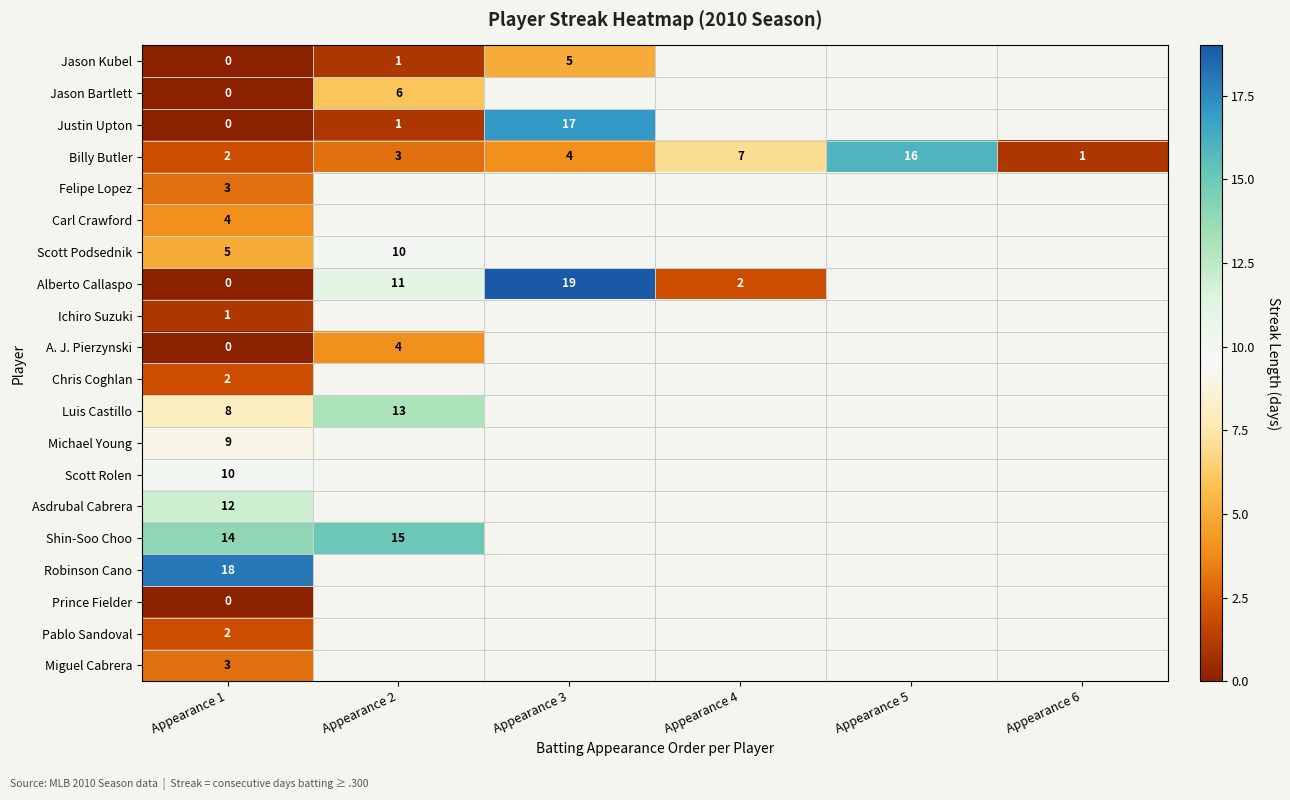

Count the number of categories in the chart.

6